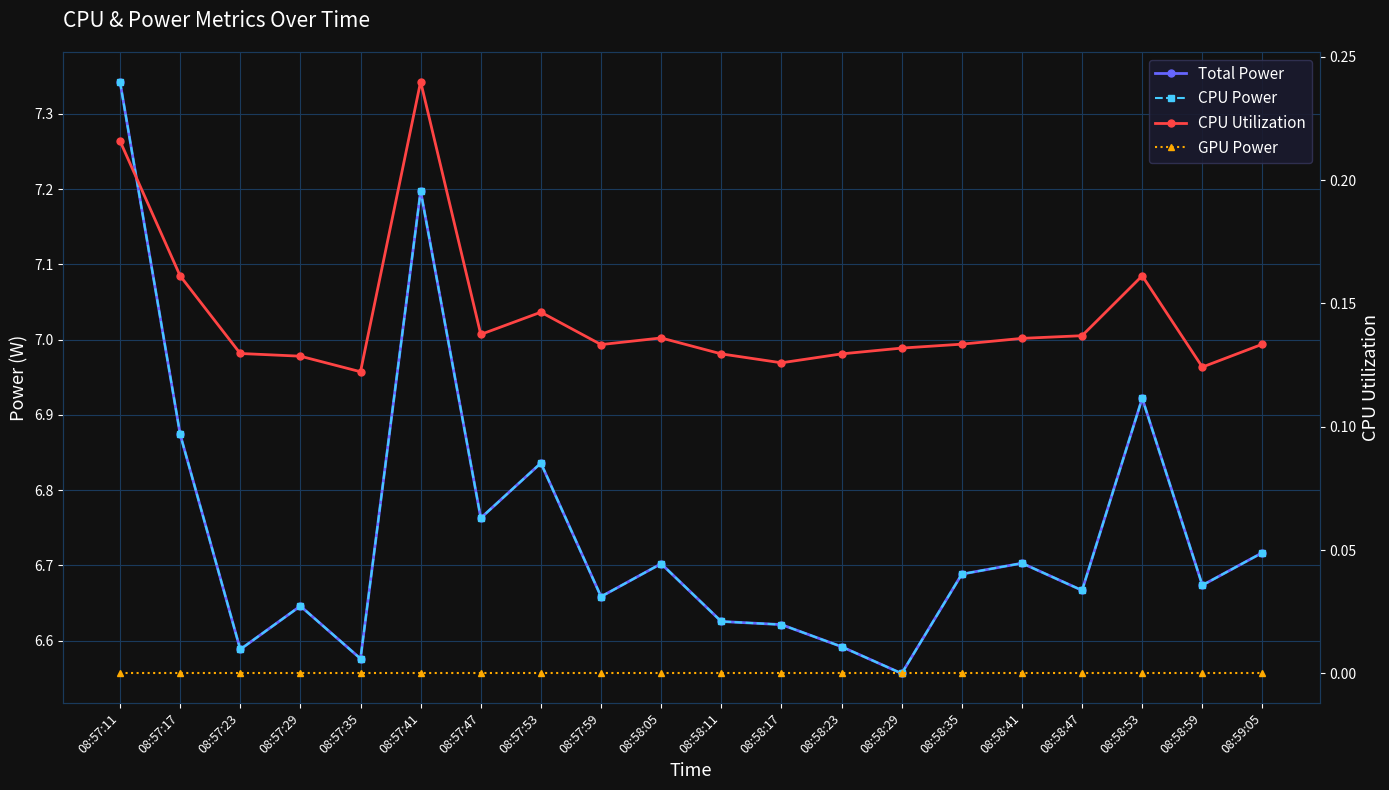

True or false: CPU Utilization has a value of 0.1 at 08:57:47.

True